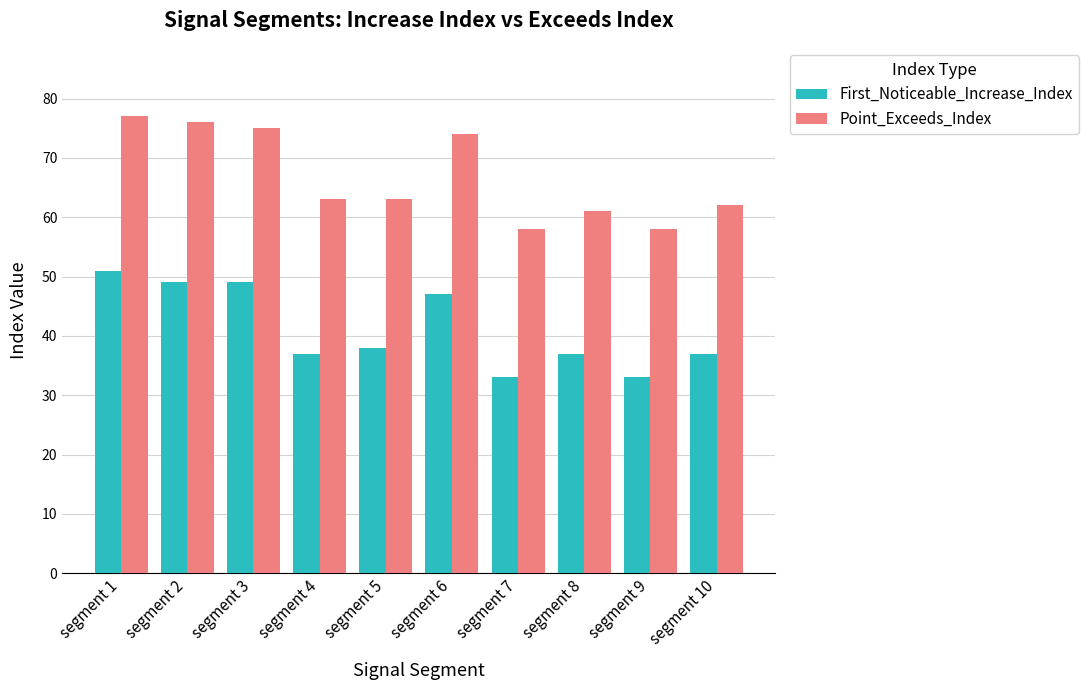

At how many categories does at least one series exceed 39?

10